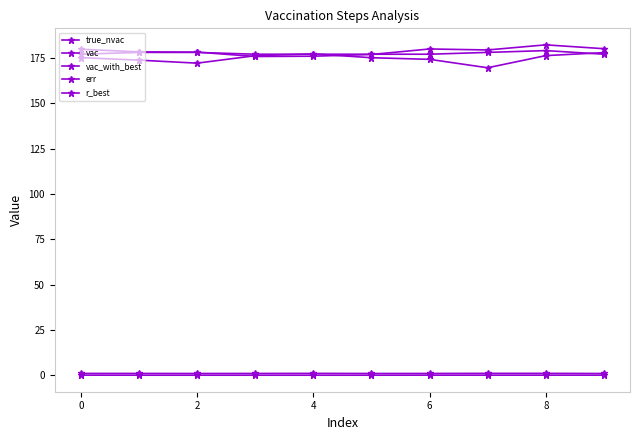

How many lines are shown in the chart?

5